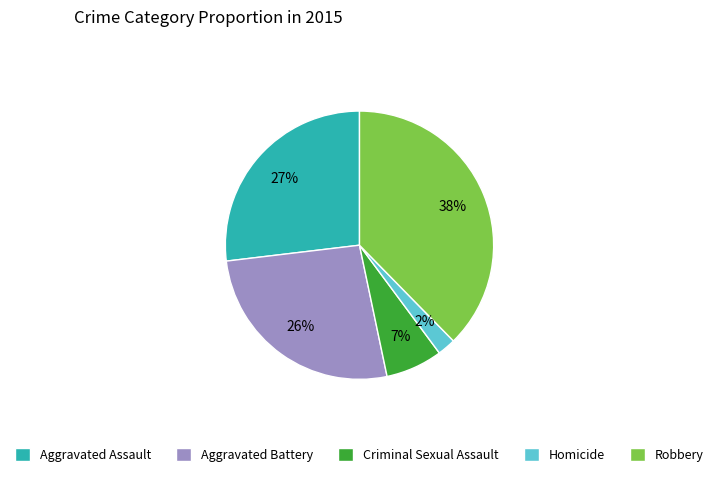

Does Robbery account for over 50% of the chart?

No